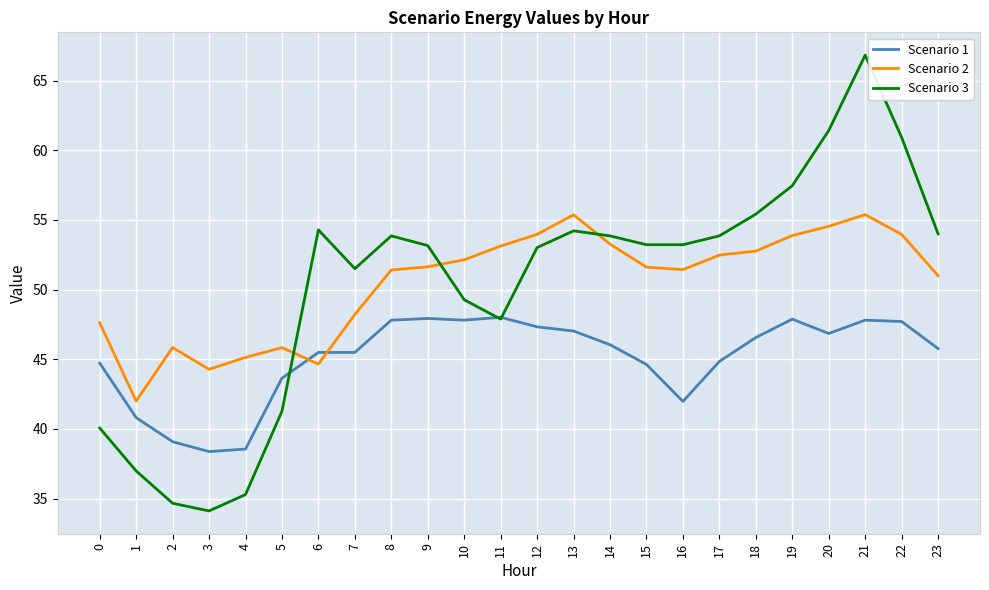

True or false: Scenario 2 and Scenario 1 intersect in this chart.

True